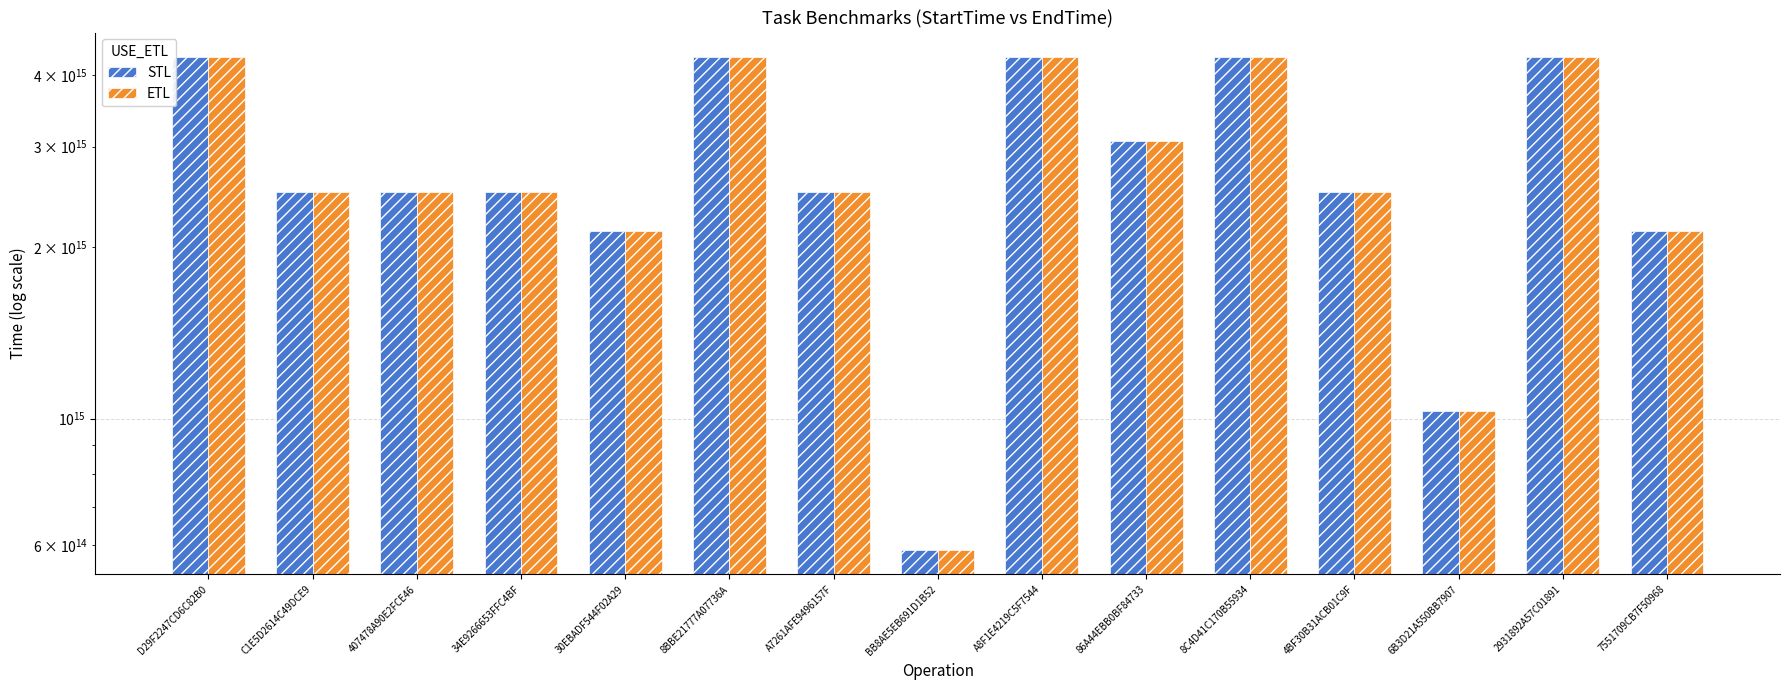

What is the value of the STL bar at the 15th from the left?

2132467994347161